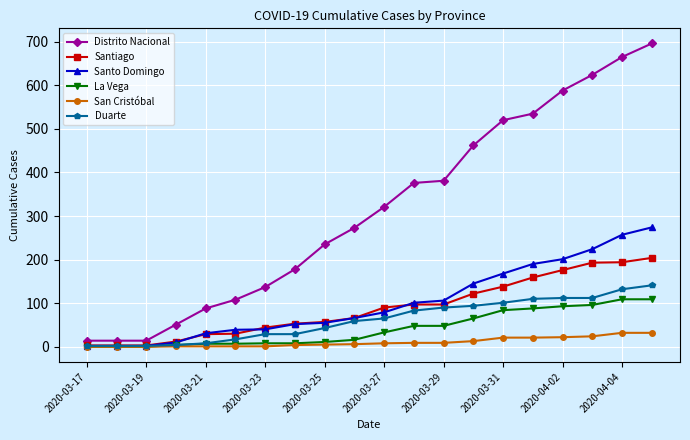

Which series has the largest total across all categories?

Distrito Nacional